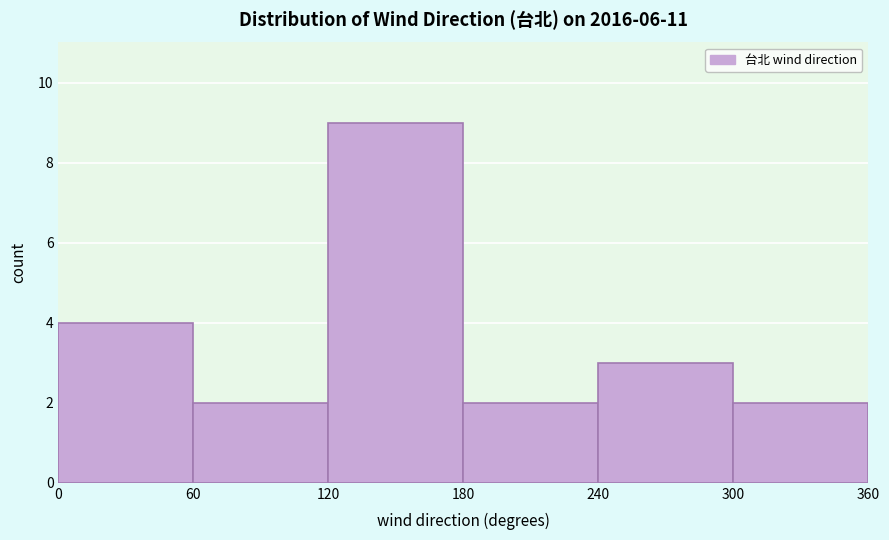

Over which range of the x-axis is the bar tallest?

120 to 180